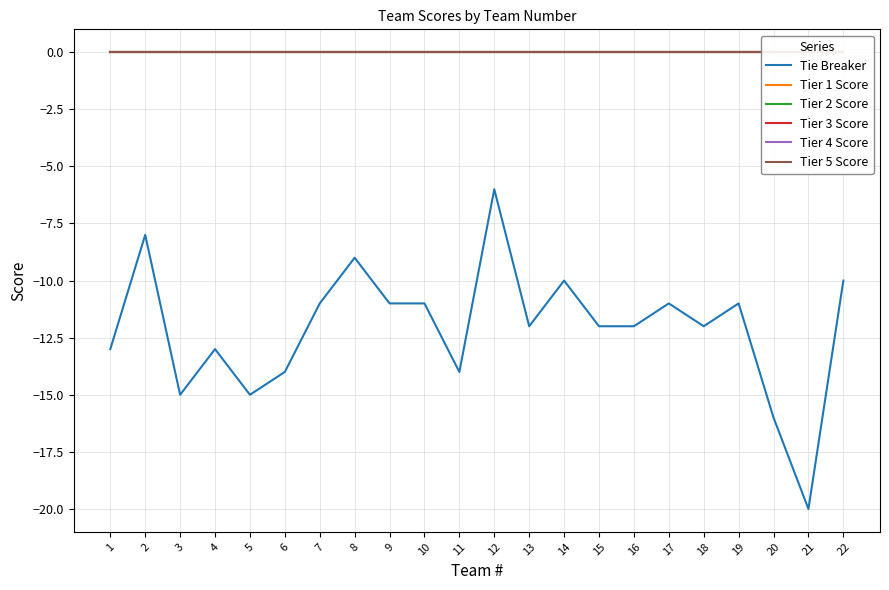

Reading right to left, transcribe all the data shown in this chart.

Tie Breaker: -10	-20	-16	-11	-12	-11	-12	-12	-10	-12	-6	-14	-11	-11	-9	-11	-14	-15	-13	-15	-8	-13
Tier 1 Score: 0	0	0	0	0	0	0	0	0	0	0	0	0	0	0	0	0	0	0	0	0	0
Tier 2 Score: 0	0	0	0	0	0	0	0	0	0	0	0	0	0	0	0	0	0	0	0	0	0
Tier 3 Score: 0	0	0	0	0	0	0	0	0	0	0	0	0	0	0	0	0	0	0	0	0	0
Tier 4 Score: 0	0	0	0	0	0	0	0	0	0	0	0	0	0	0	0	0	0	0	0	0	0
Tier 5 Score: 0	0	0	0	0	0	0	0	0	0	0	0	0	0	0	0	0	0	0	0	0	0